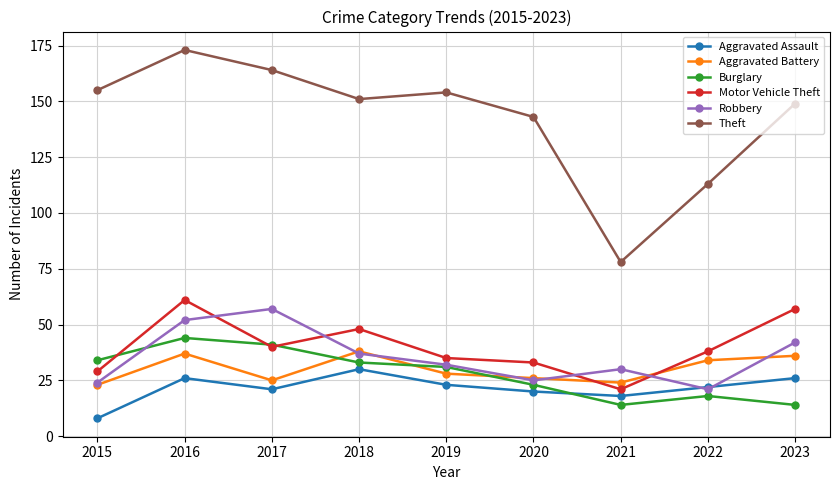

Which series has the widest spread of values?

Theft